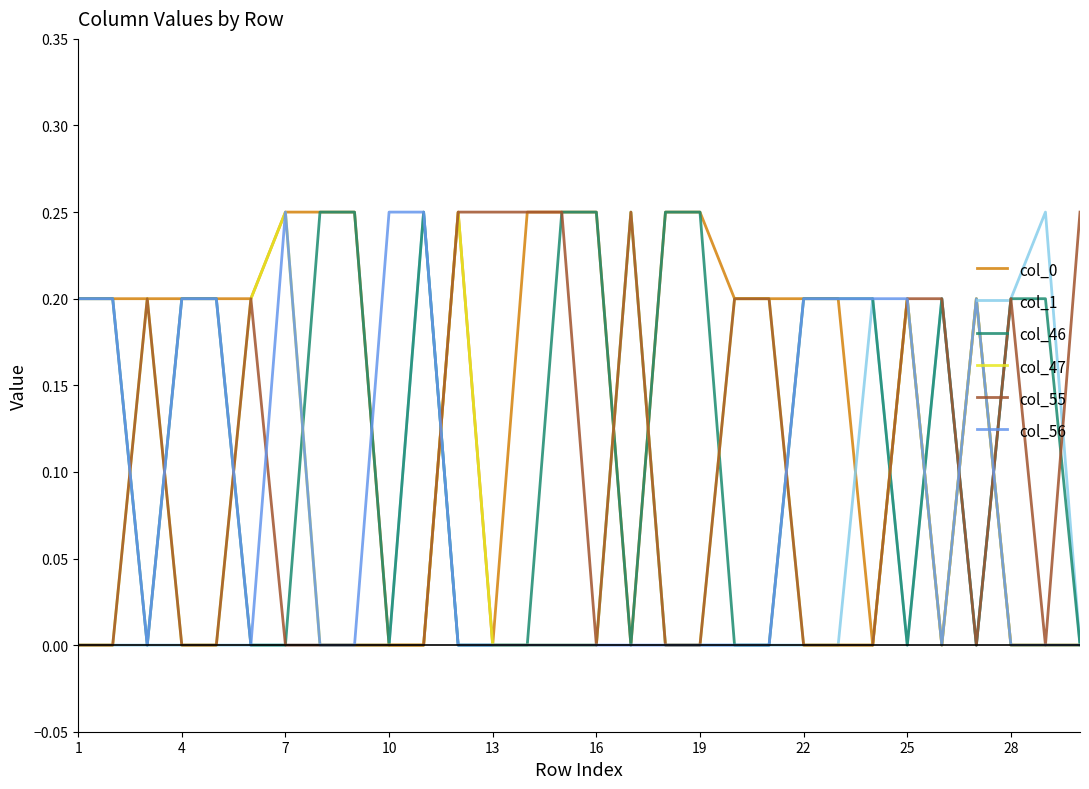

The value of col_0 at 4 is 0.2. True or false?

True